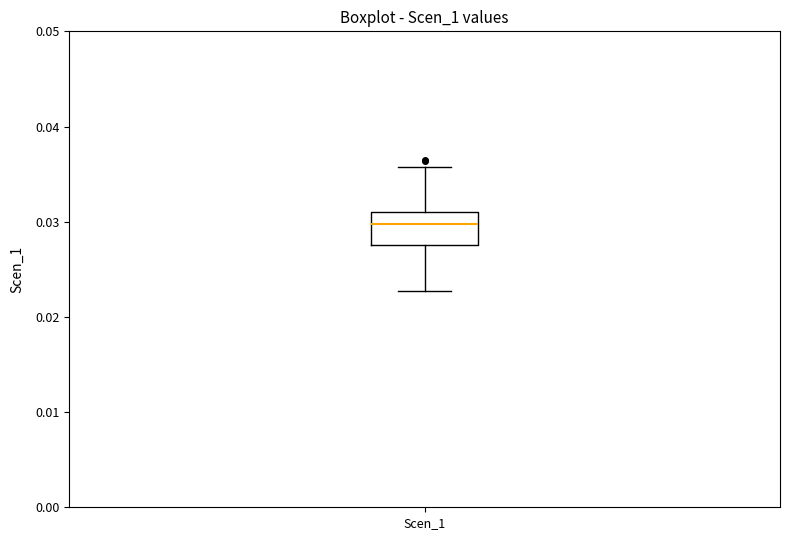

Where does the median line of the box for Scen_1 sit on the y-axis? The values are not printed on the chart, so give them approximately, as read against the axis.

0.030